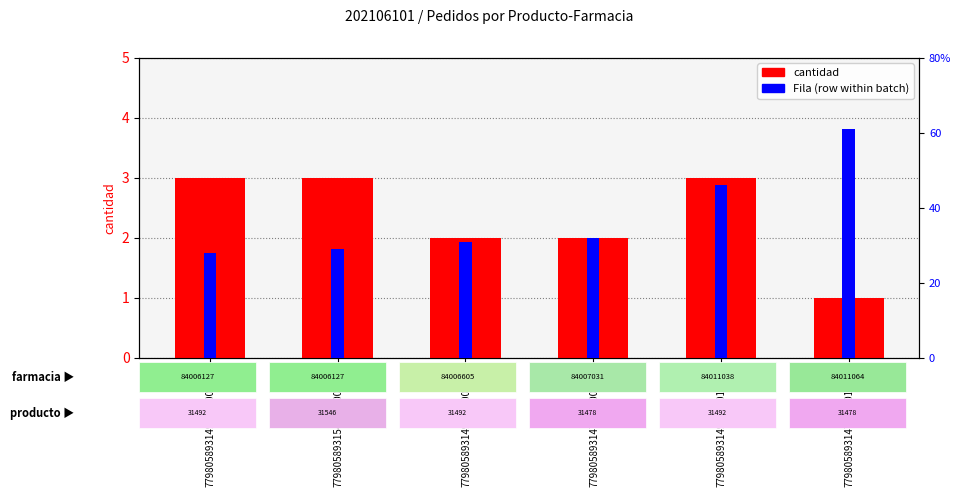

How many data points does each series have?

6